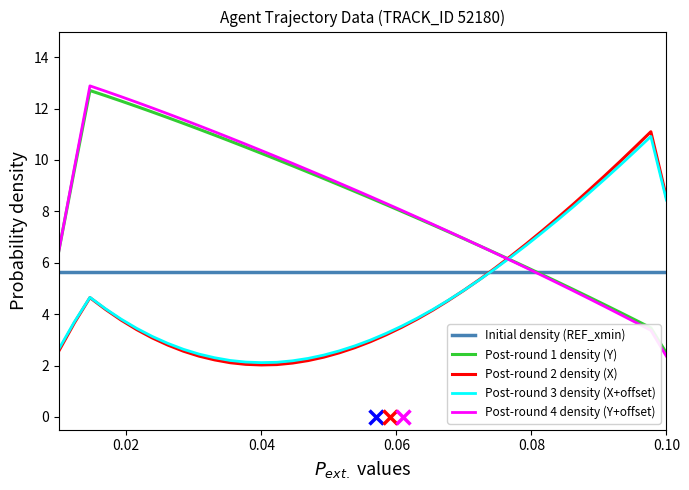

List the series in order of their peak value, lowest first.

Initial density (REF_xmin), Post-round 3 density (X+offset), Post-round 2 density (X), Post-round 1 density (Y), Post-round 4 density (Y+offset)